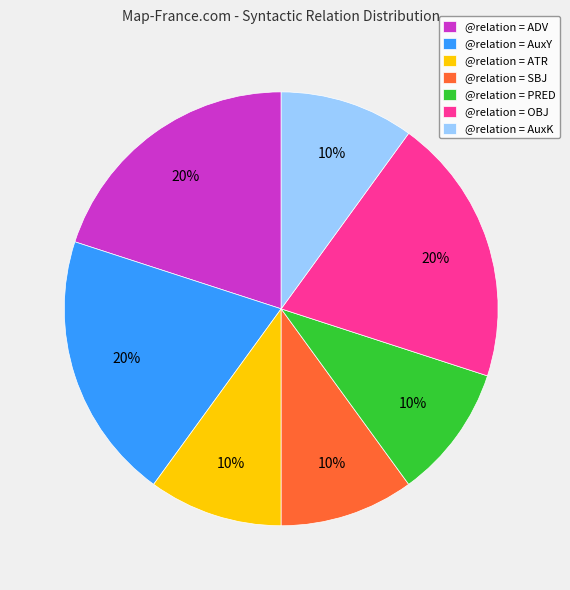

To the nearest percent, what is the average slice percentage?

14%